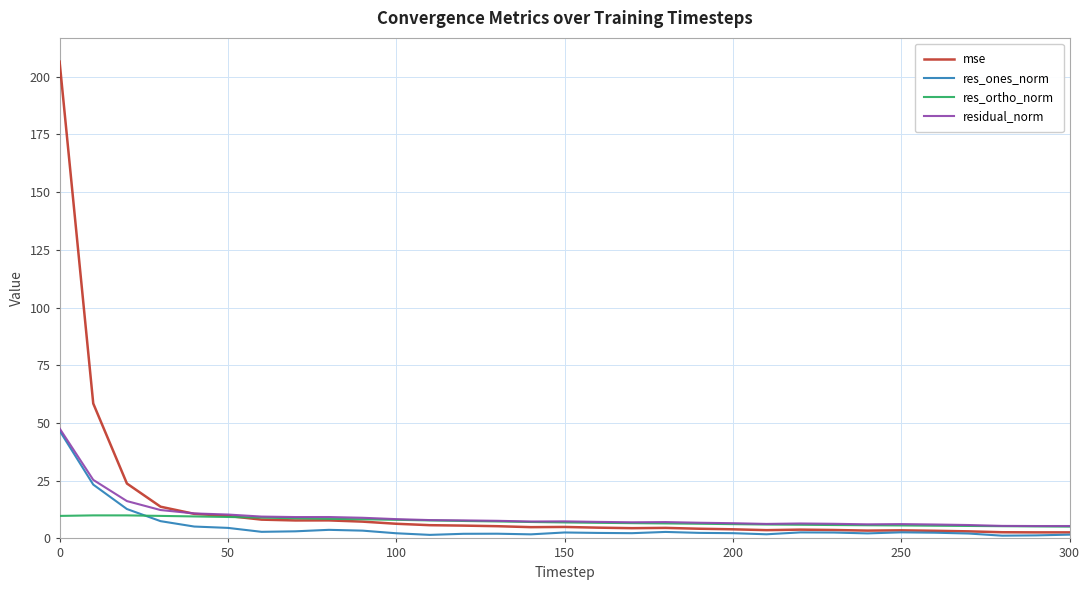

Which series has the largest range (max minus min)?

mse